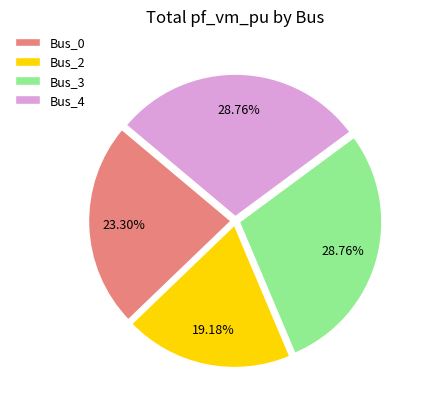

To the nearest percent, what is the average slice percentage?

25%